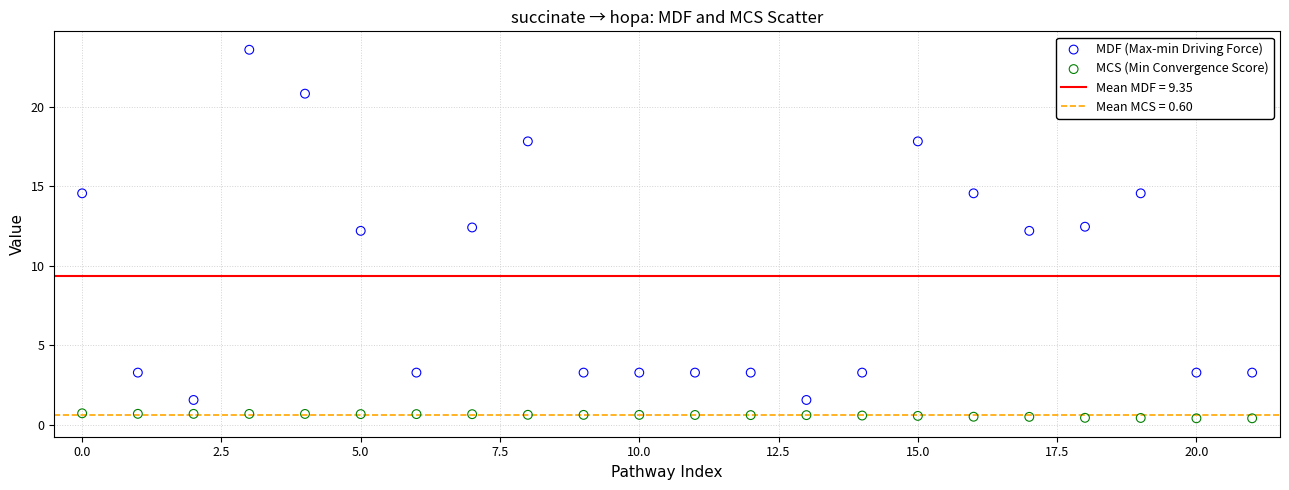

Which series contains the lowest Y value?

MCS (Min Convergence Score)